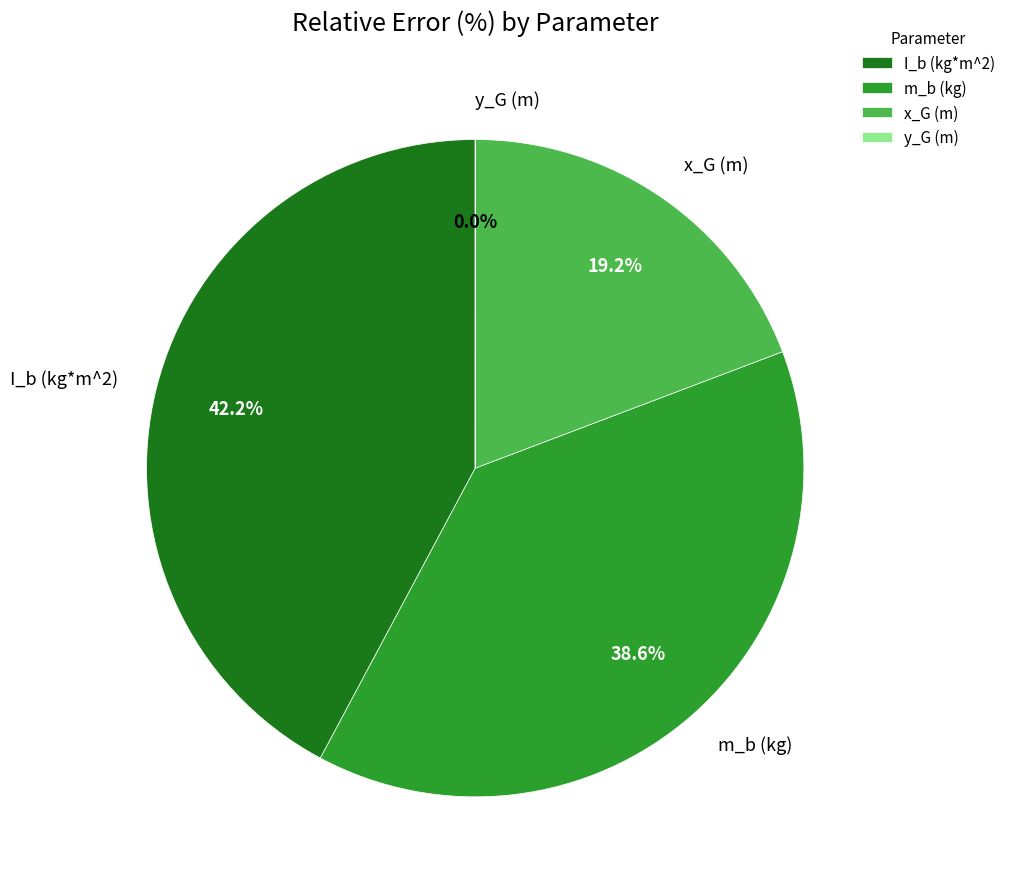

What percentage is the m_b (kg) slice, to the nearest percent?

39%